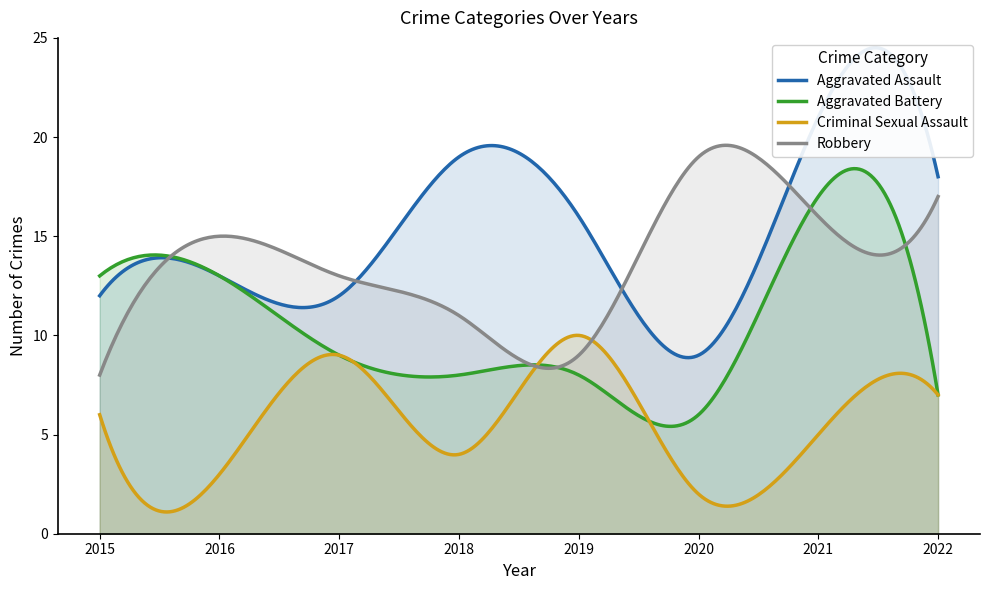

What is the value of the Aggravated Assault point at the 6th from the left?

9